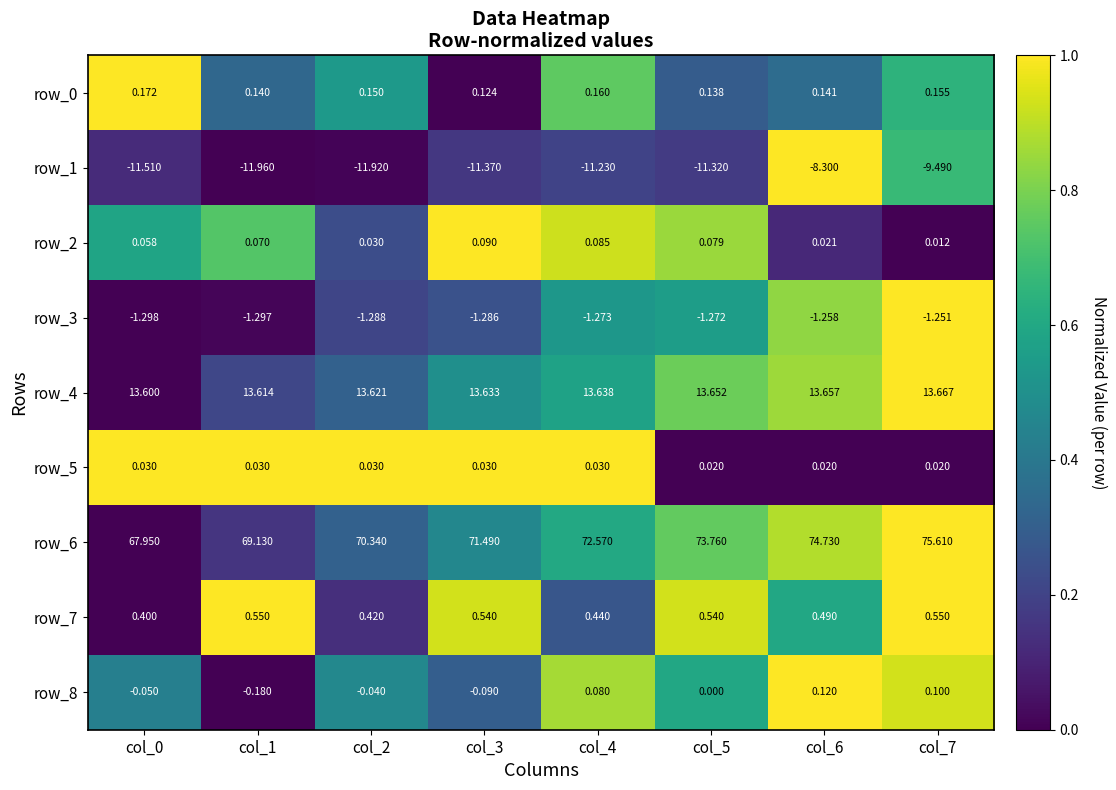

Is the value of row_4 at col_3 greater than the value of row_8 at col_7?

Yes